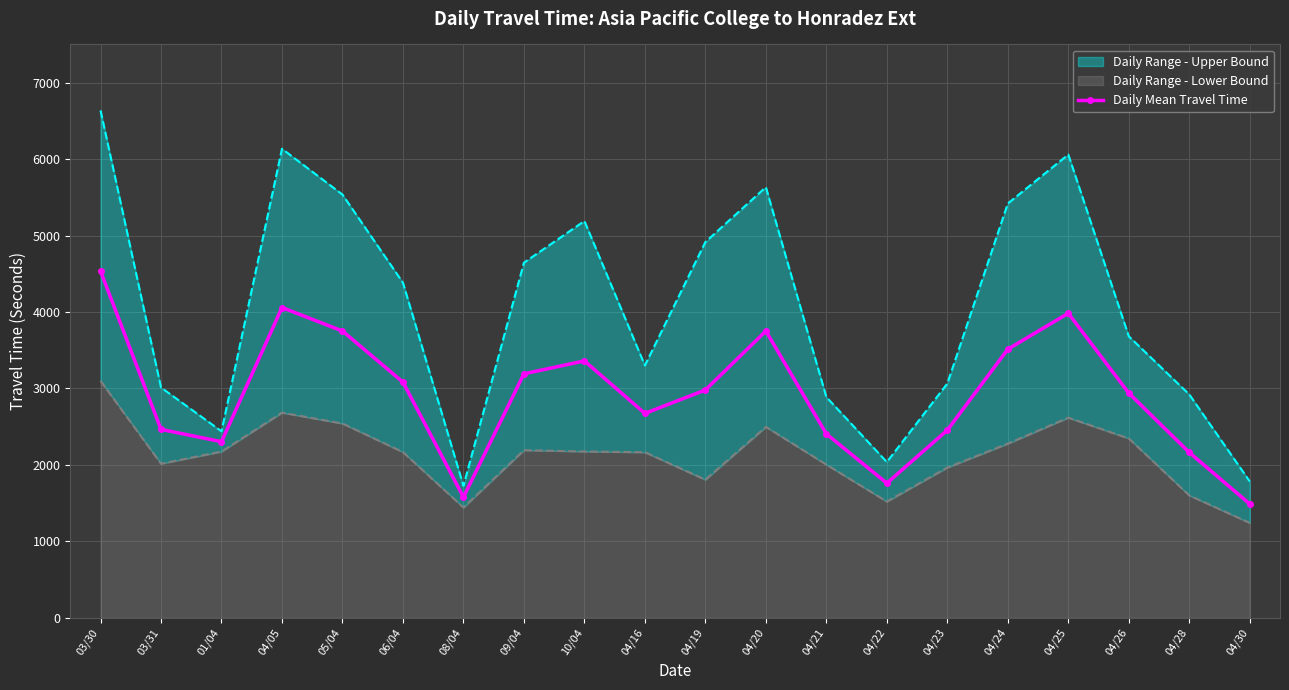

The chart shows a value of 3751 at 05/04. True or false?

True